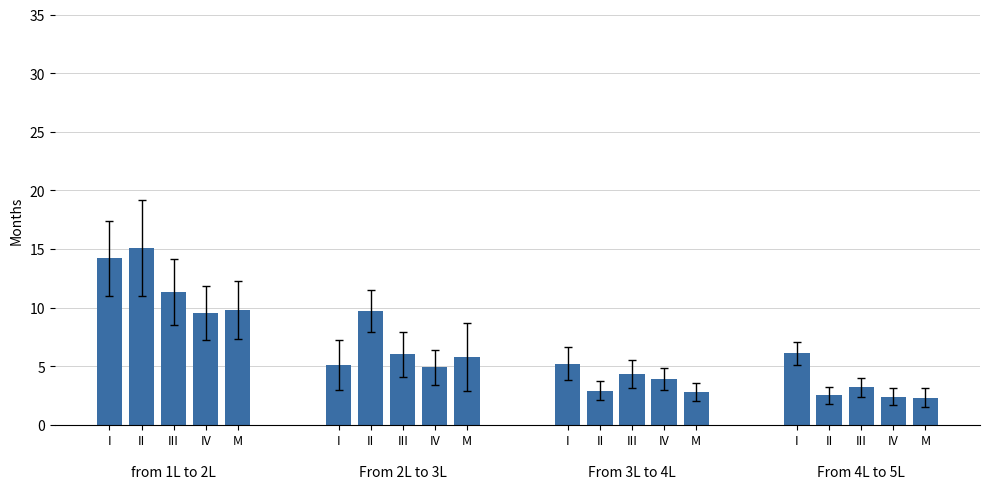

What is the difference between the maximum and minimum values?

12.8